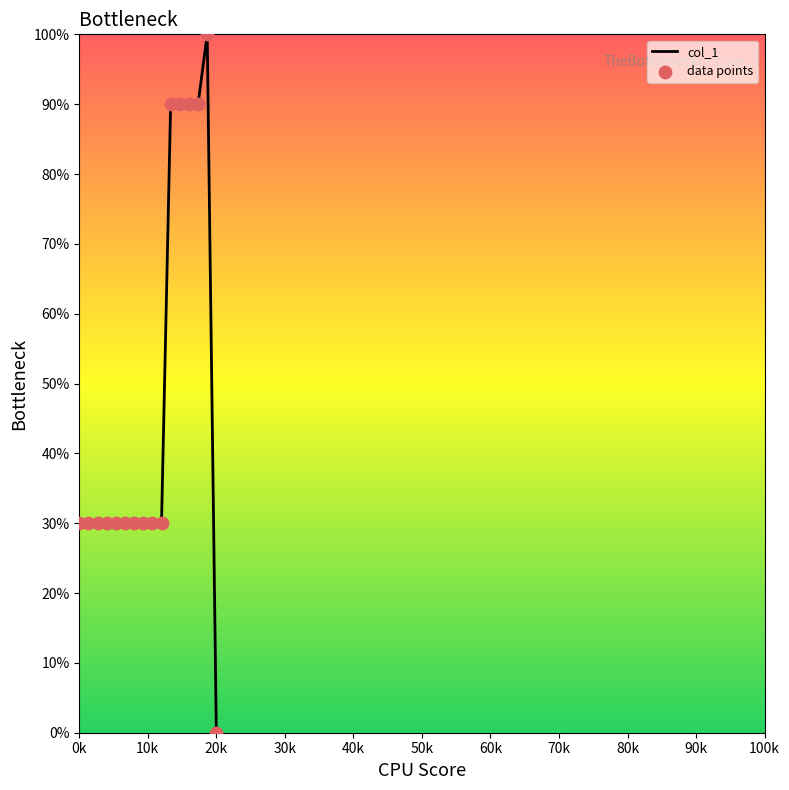

What is the greatest value displayed?

100.0